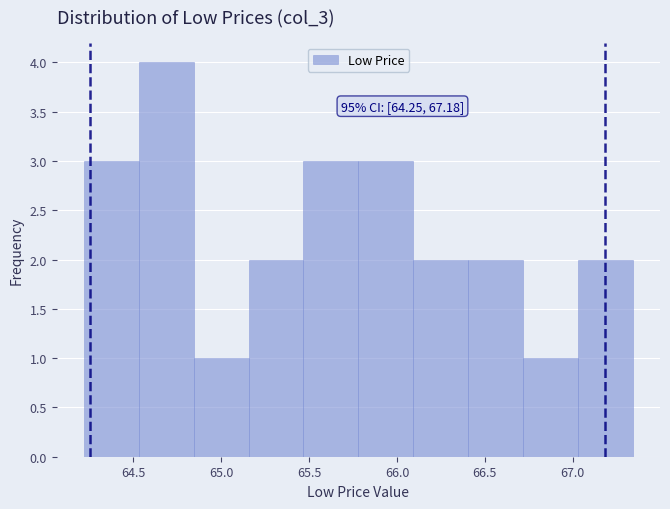

Over which range of the x-axis is the bar tallest?

64.55 to 64.85